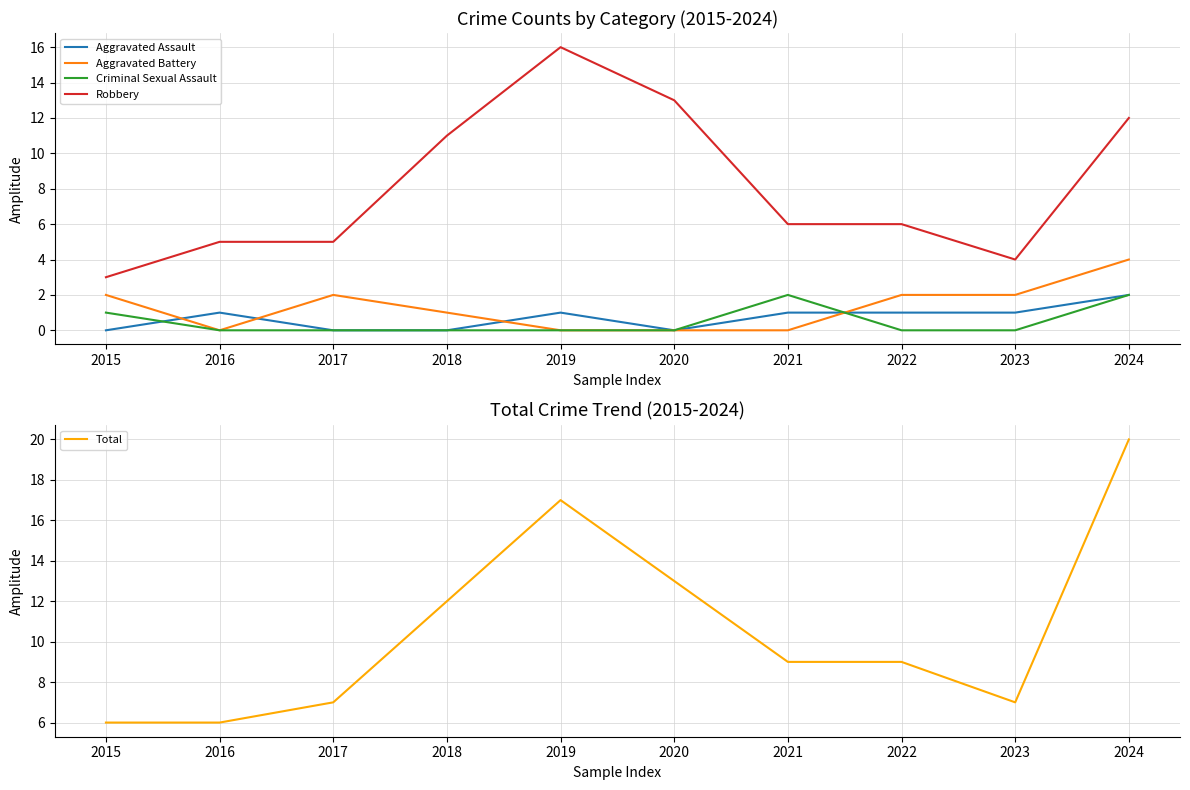

Count the Criminal Sexual Assault values in the range 0 to 1.

8